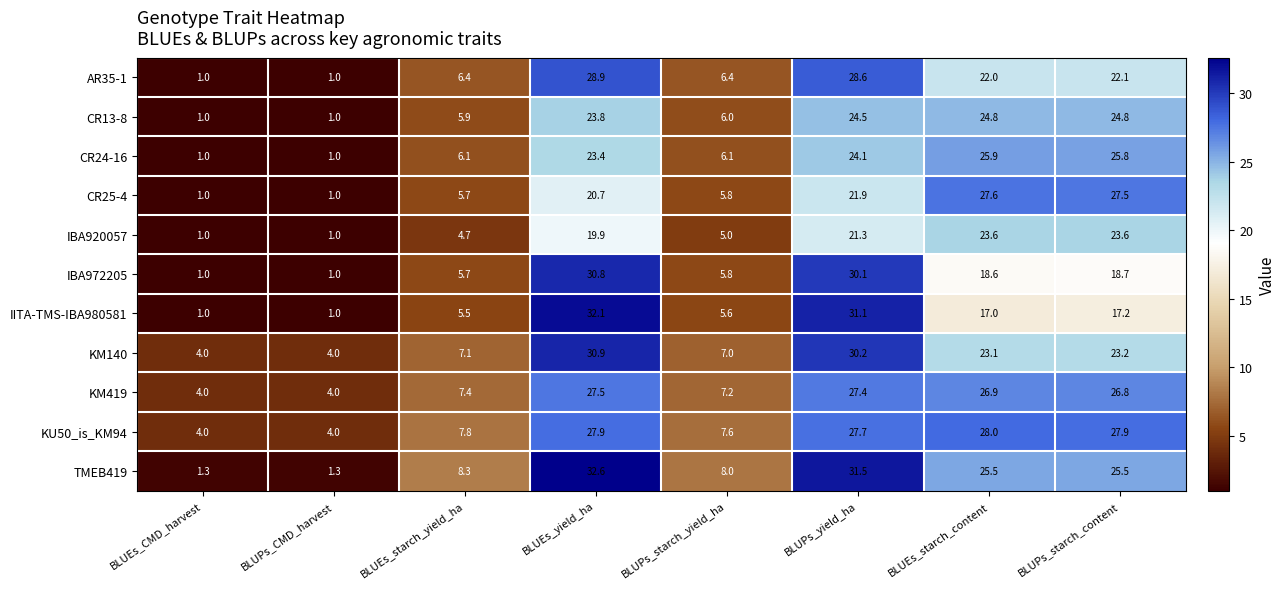

Where does the AR35-1 series first go above 22?

BLUEs_yield_ha